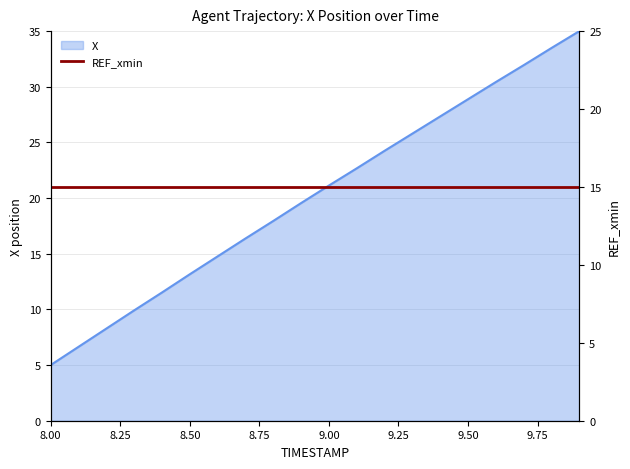

Is it true that the value at 8.0 is 7.5?

False